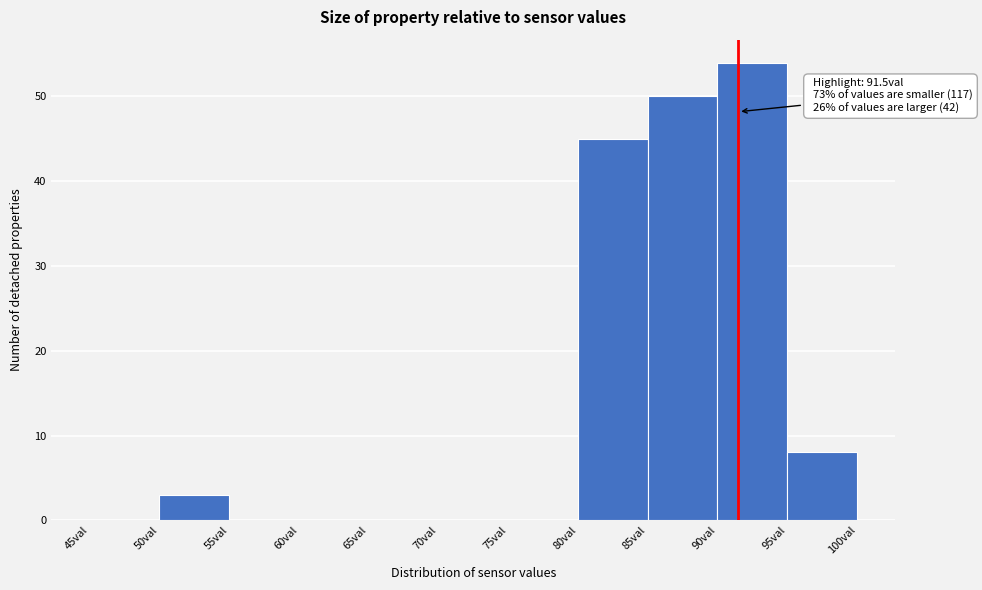

Which range on the x-axis has the tallest bar?

90 to 95